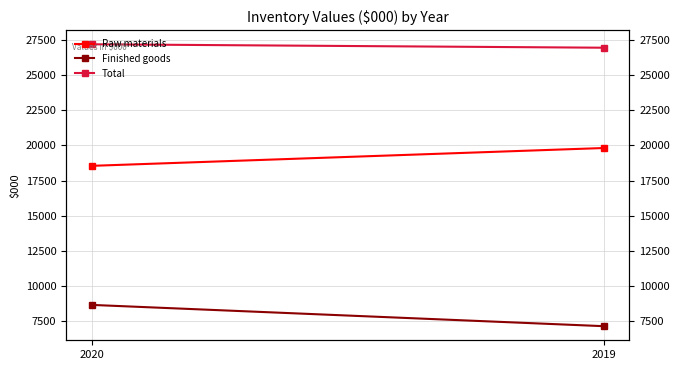

What is the value of the Finished goods point at the 2nd from the left?

7137